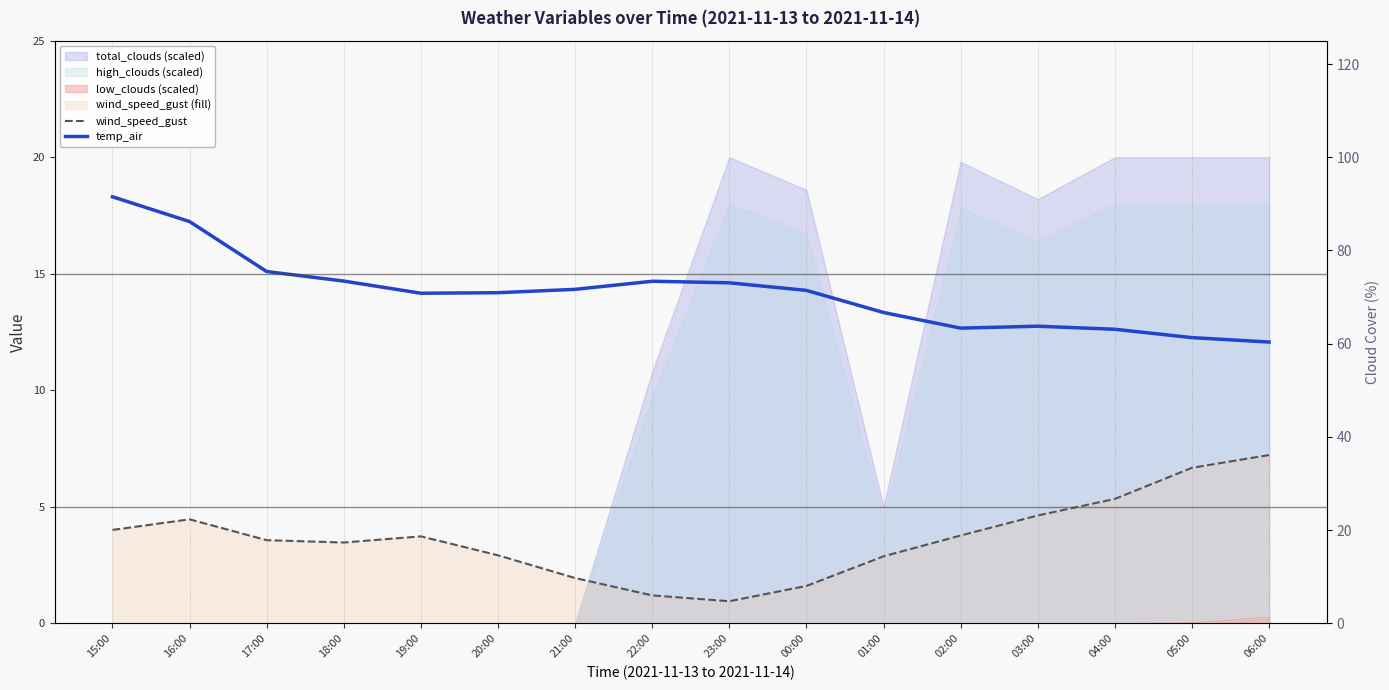

Rank the series at 05:00 from highest to lowest value.

total_clouds_pct, temp_air, wind_speed_gust